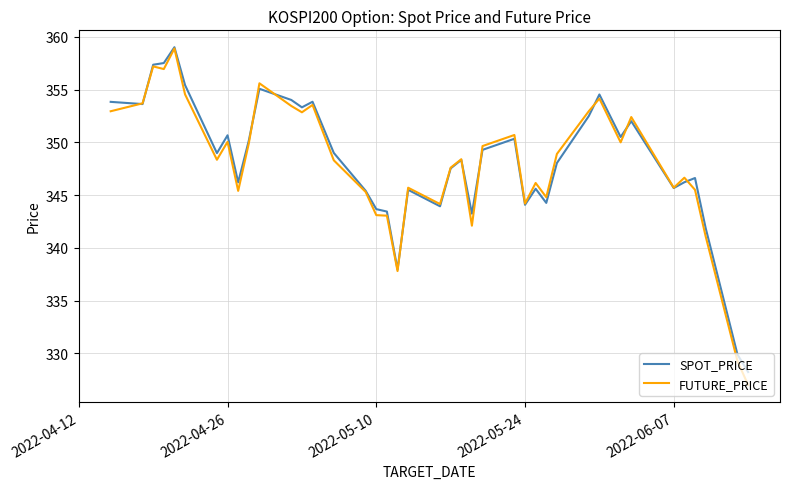

What is the maximum value for FUTURE_PRICE?

358.9